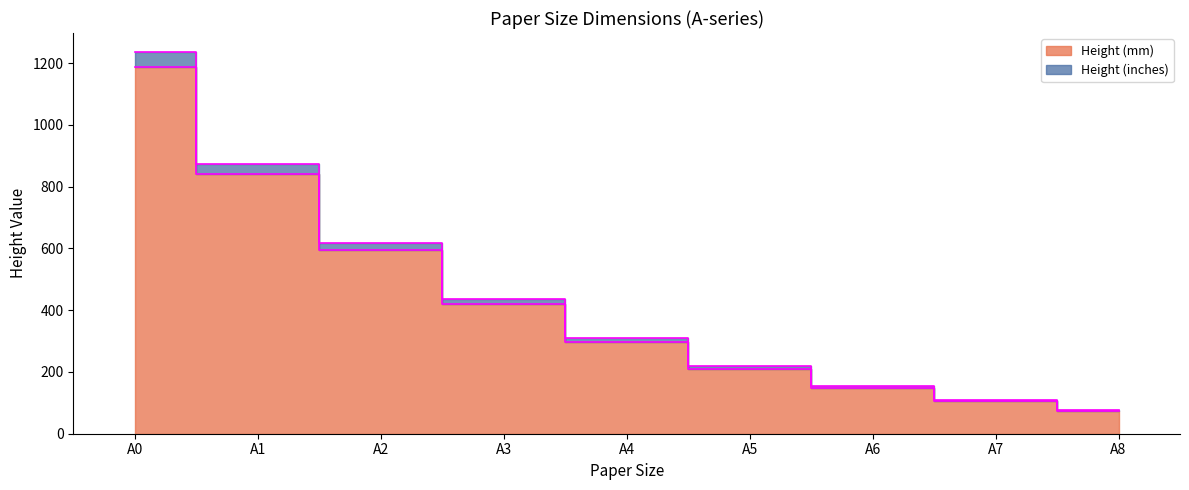

Rank the categories by Height (inches) value from highest to lowest.

A0, A1, A2, A3, A4, A5, A6, A7, A8